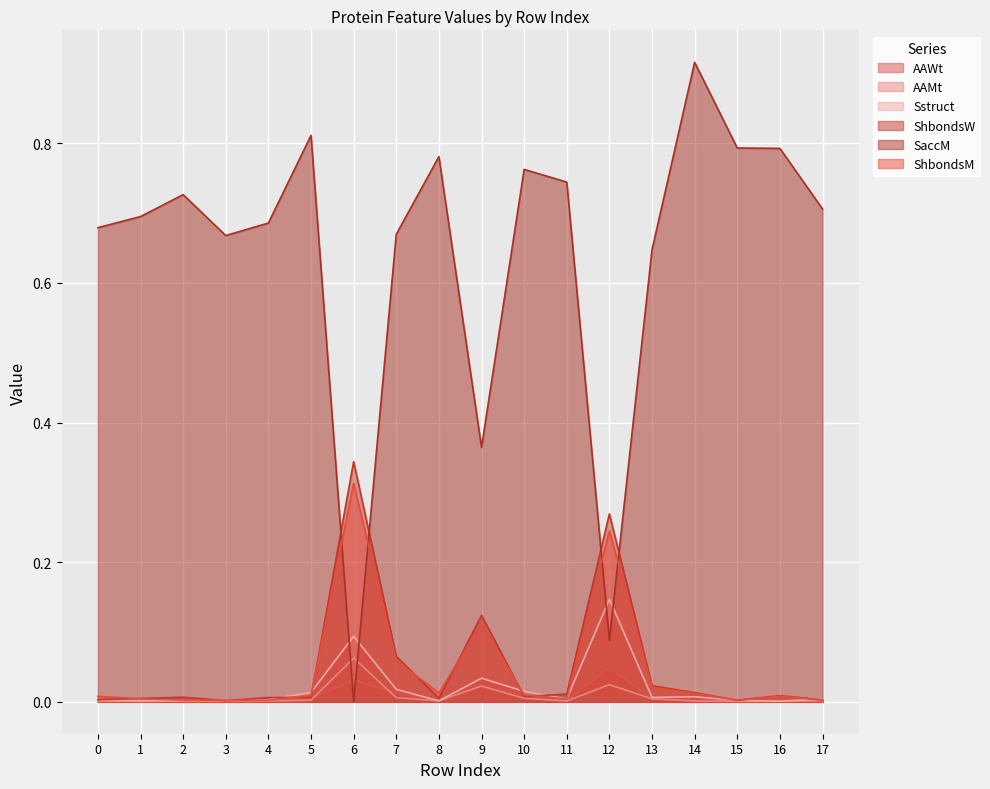

Is the value of ShbondsW at 0 greater than the value of ShbondsM at 1?

Yes